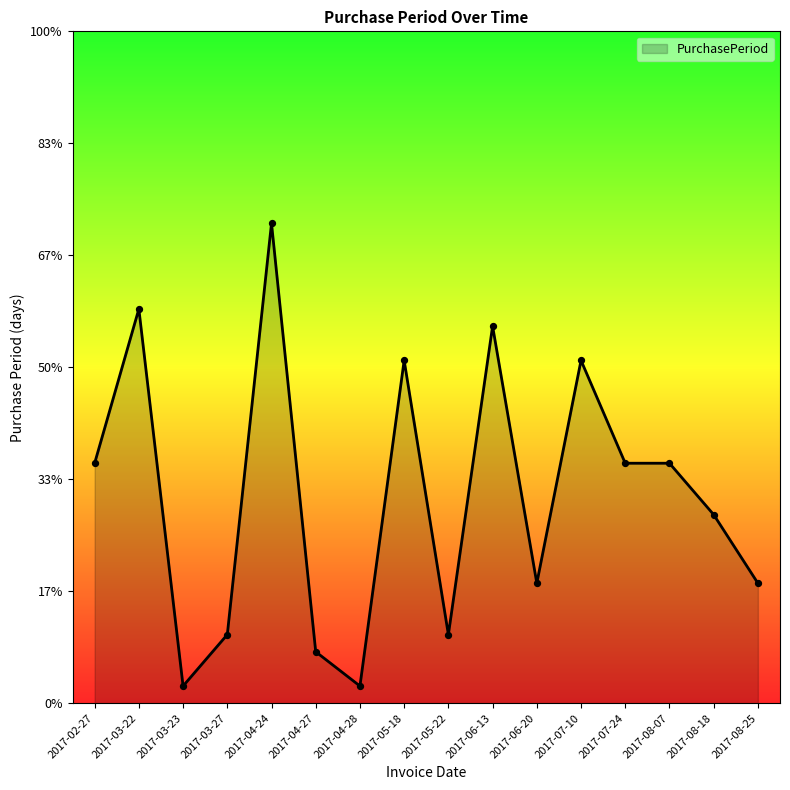

Between 2017-02-27 and 2017-06-20, which is larger?

2017-02-27